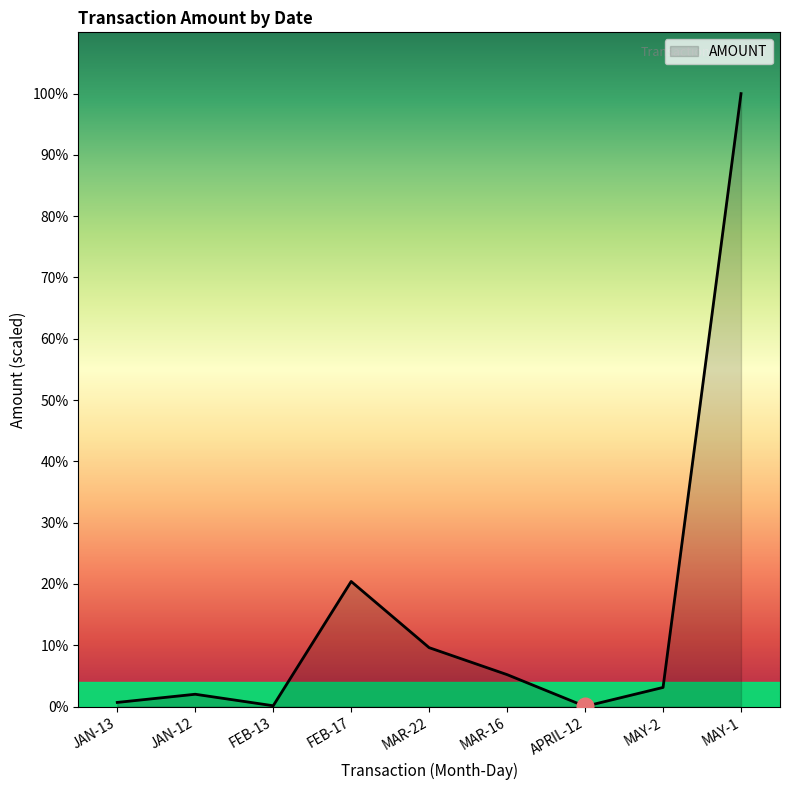

Does the chart have visible grid lines?

No